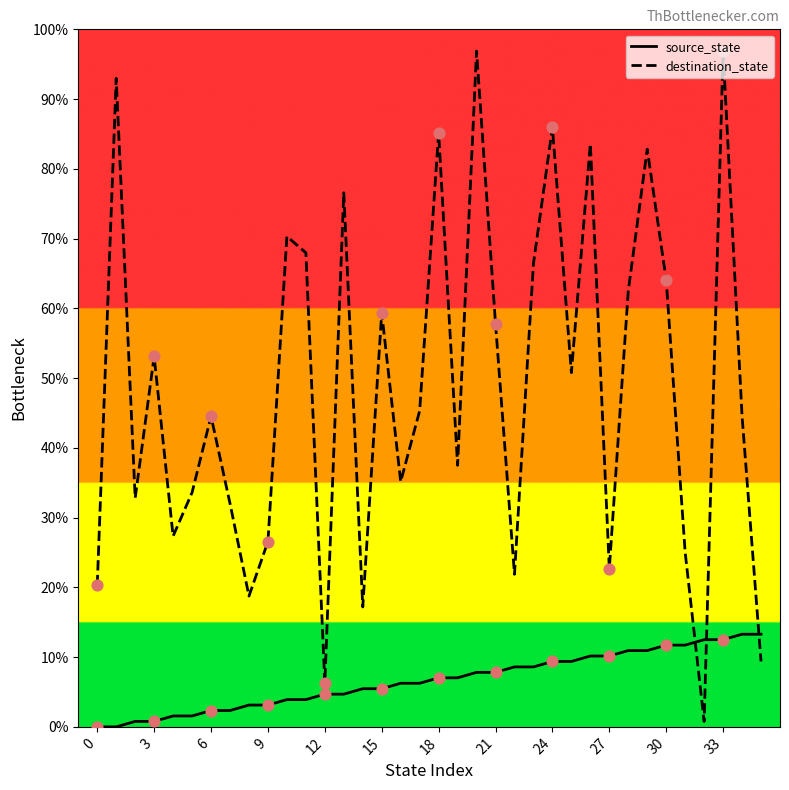

Which series reaches the minimum Y coordinate?

source_state